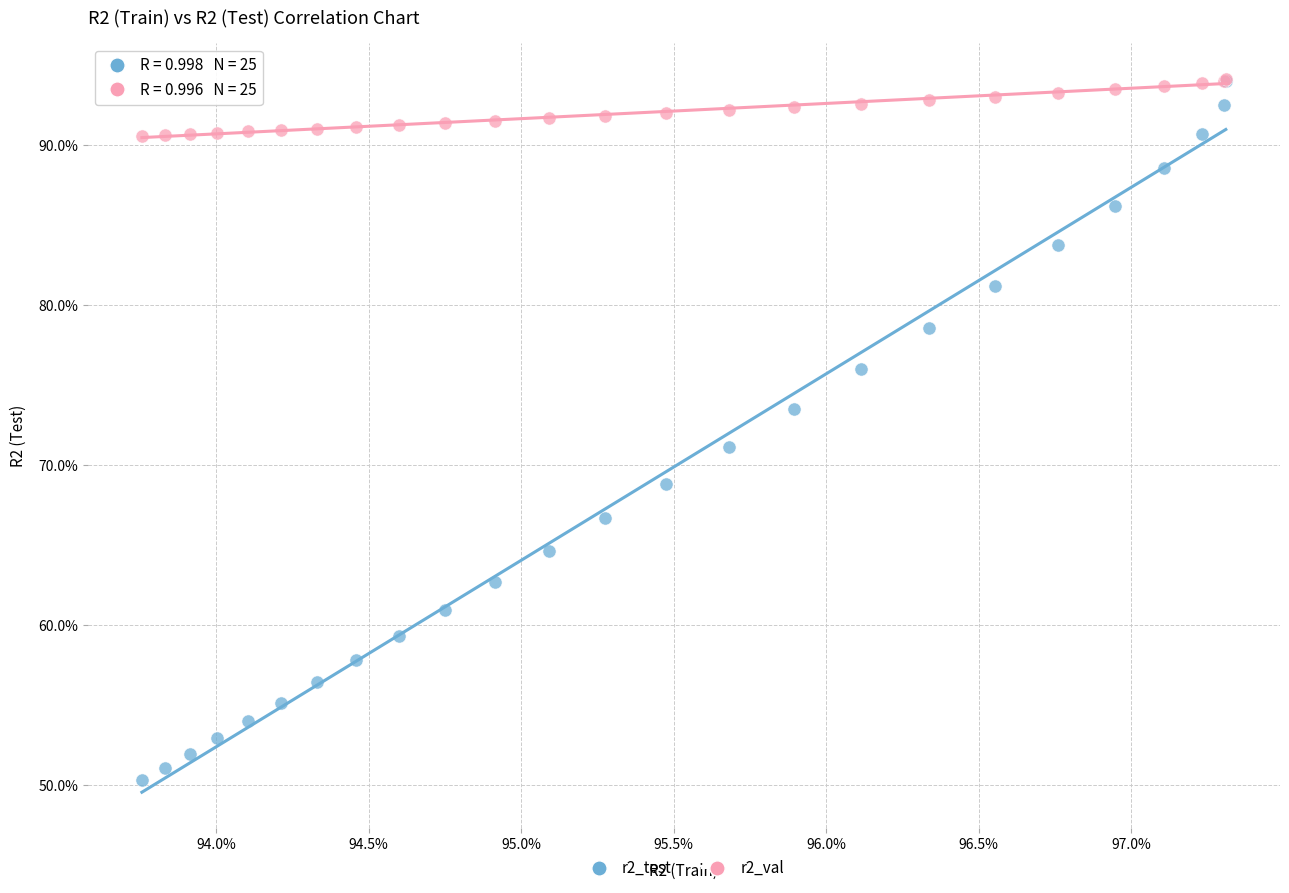

What are all the series names shown in the legend?

r2_test, r2_val